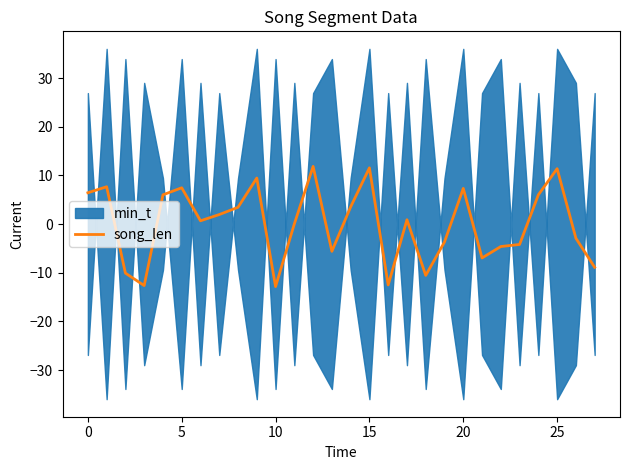

Which category has the lowest value across all series?

10